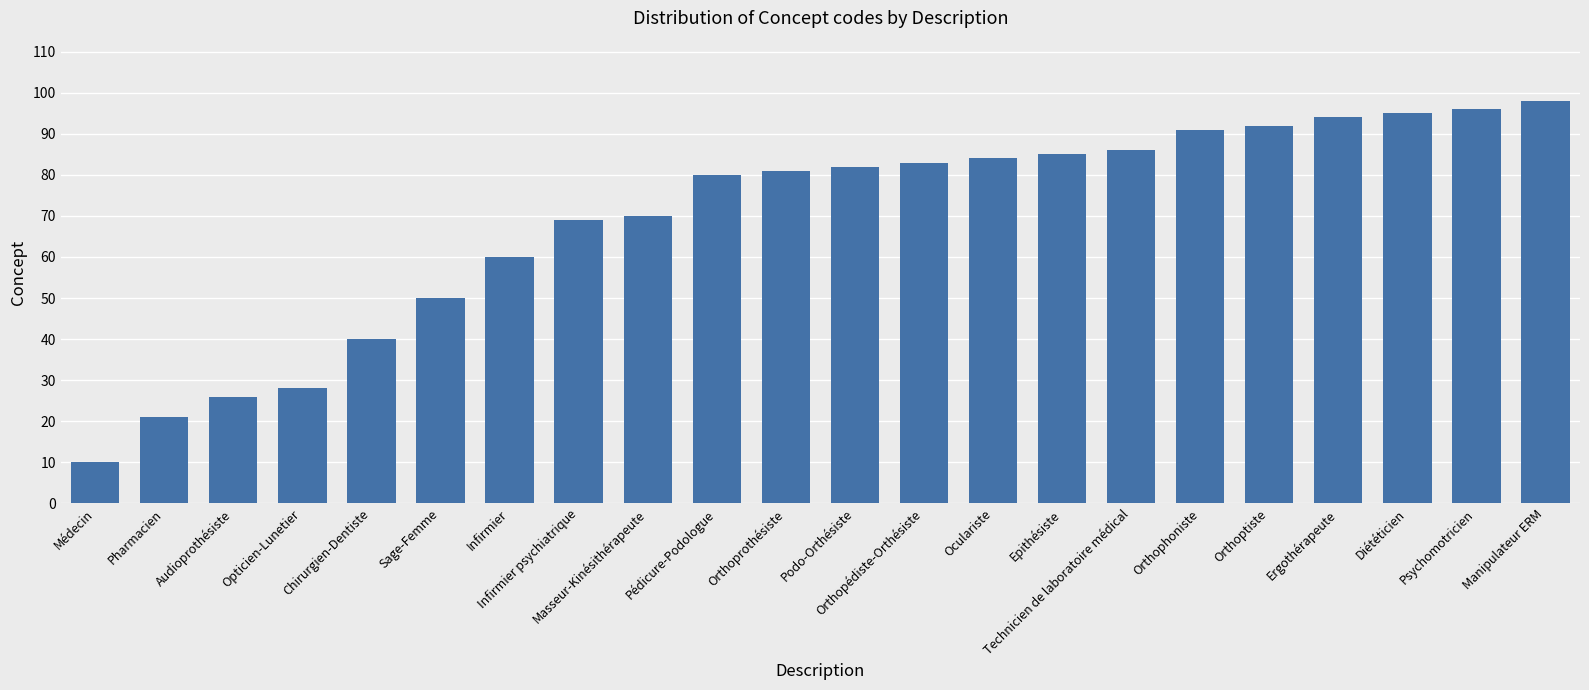

What position from the right is Orthoptiste?

5